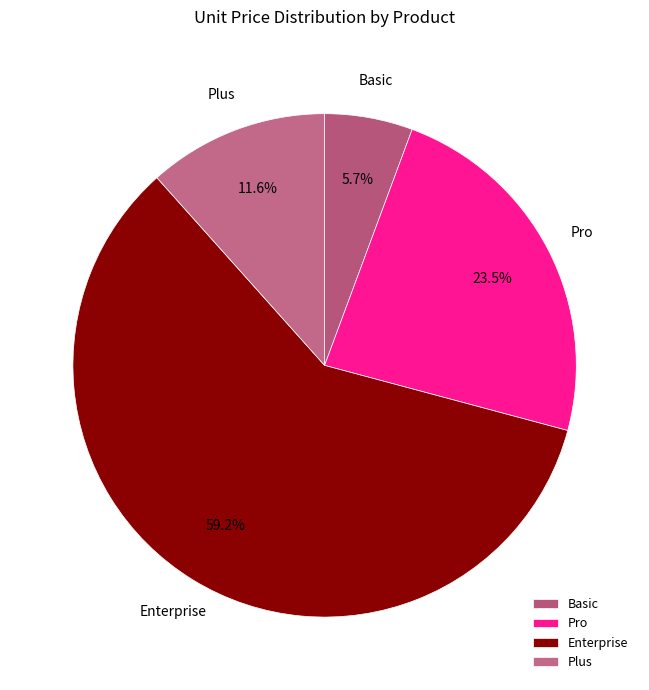

Which slice is the largest?

Enterprise